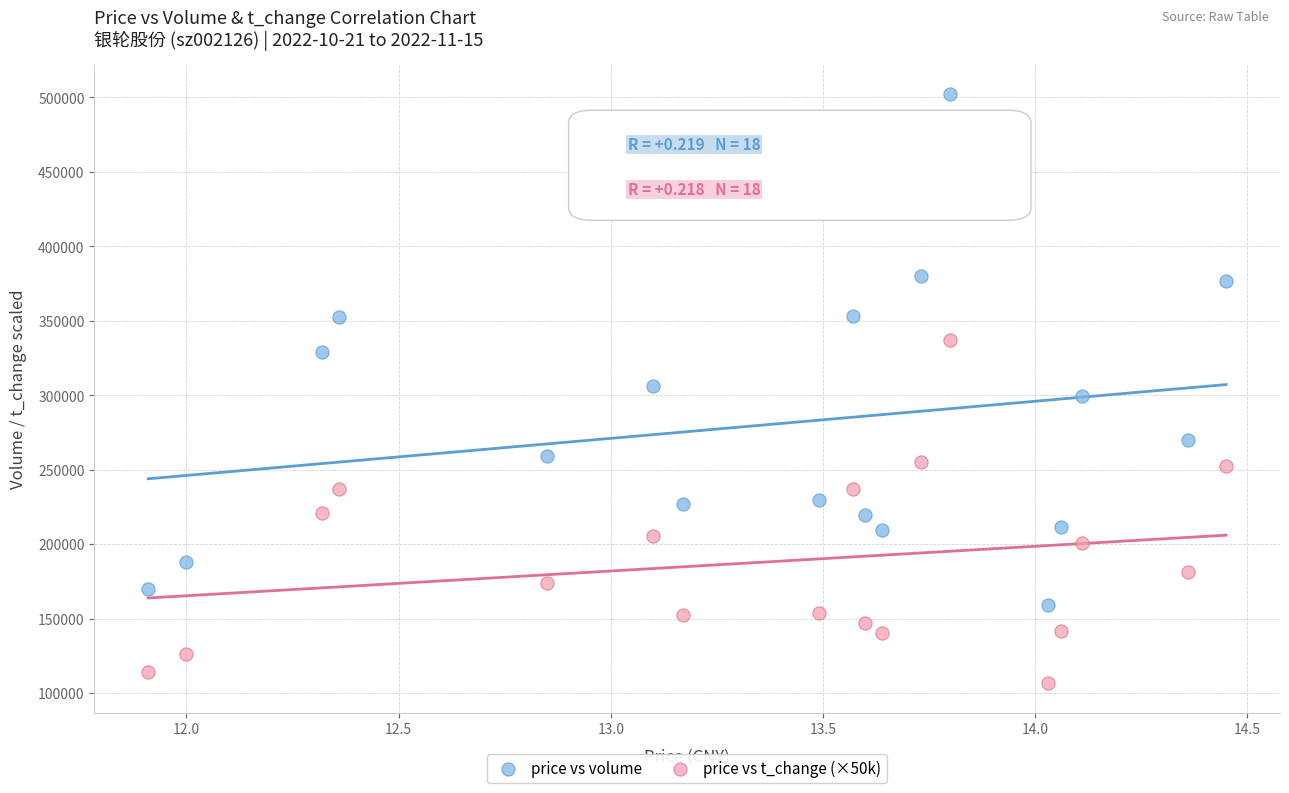

Which series reaches the minimum Y coordinate?

price vs t_change (×50k)